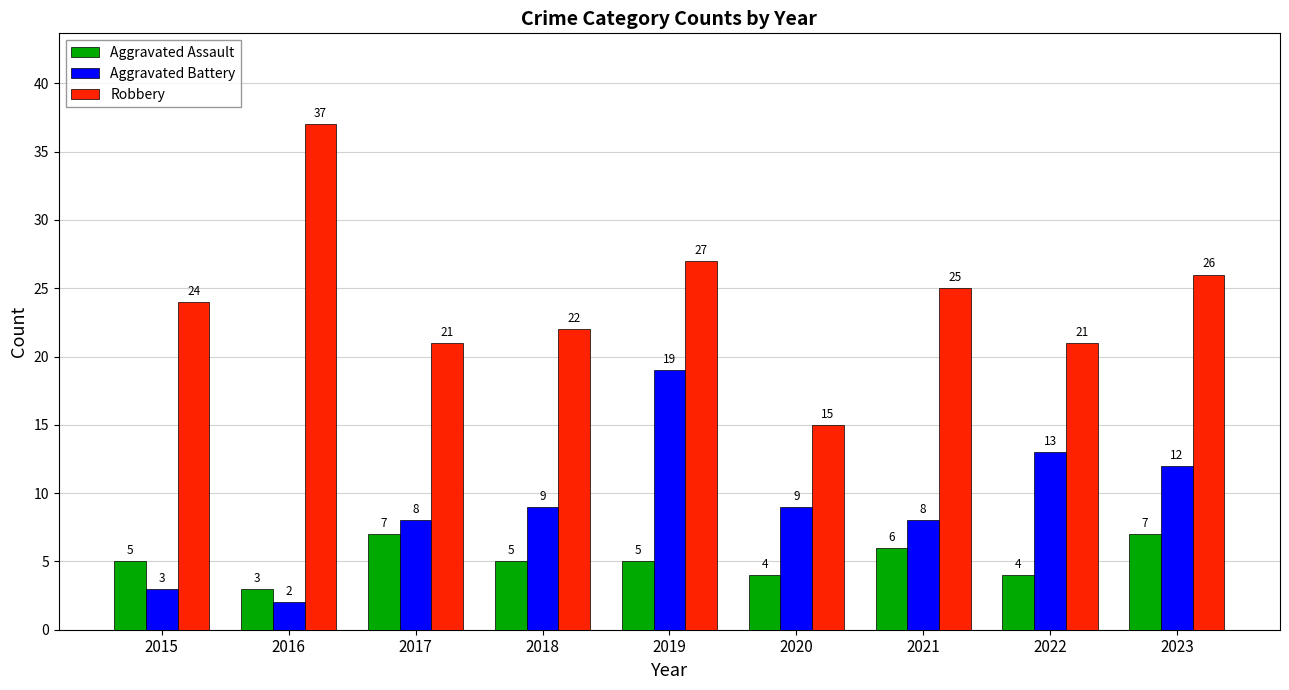

Rank the series by their average value, from lowest to highest.

Aggravated Assault, Aggravated Battery, Robbery